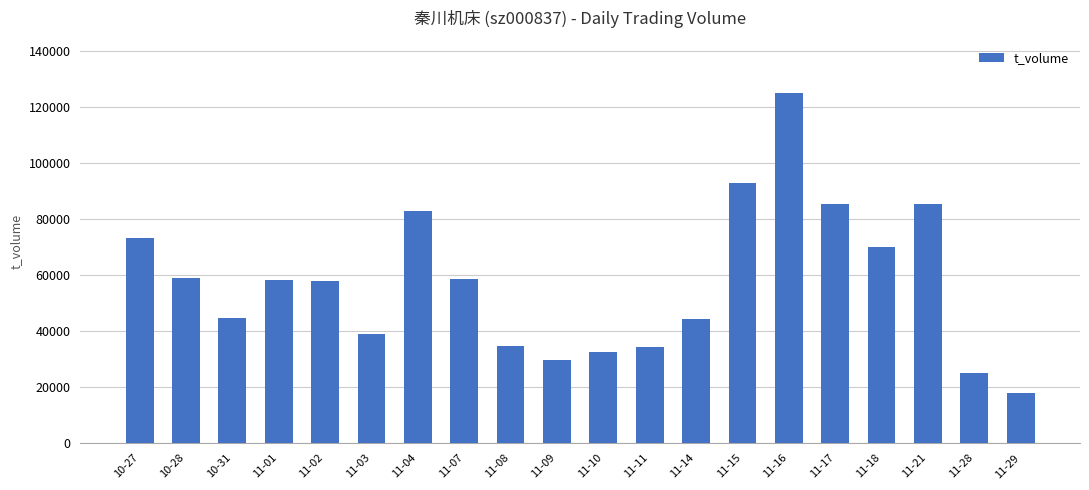

What is the smallest value displayed?

17815